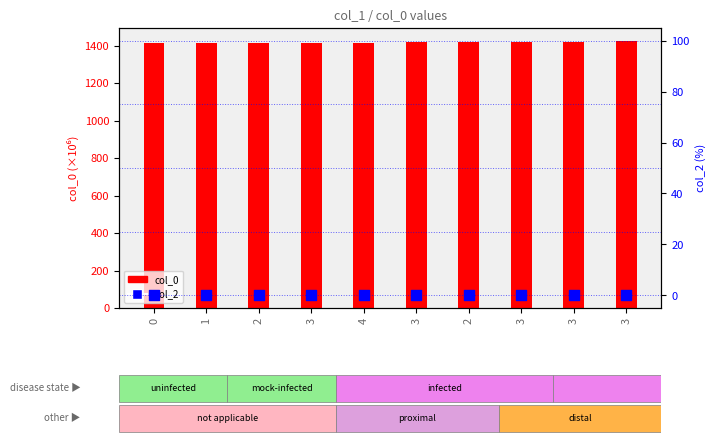

Which series has the largest total across all categories?

col_0